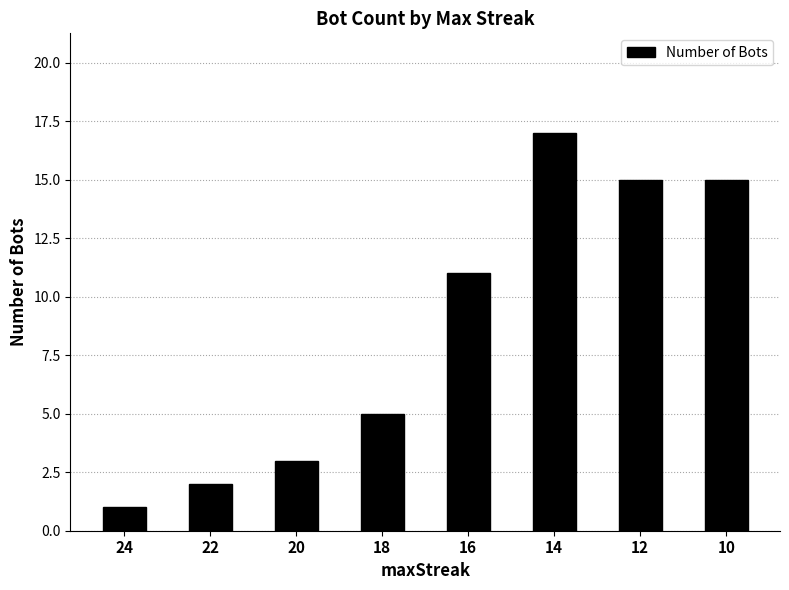

Is it true that the value at 16 is 11?

True